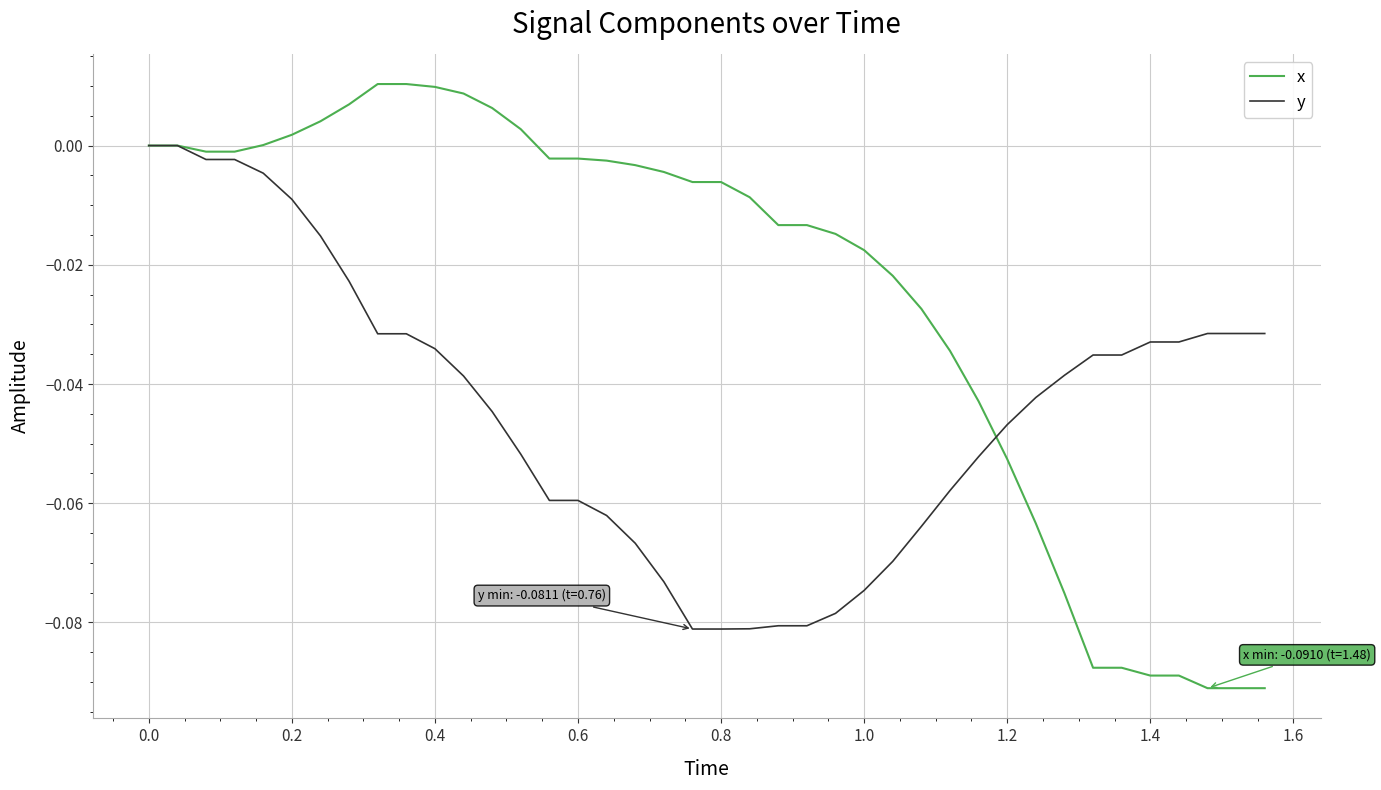

Which series has the largest total across all categories?

x